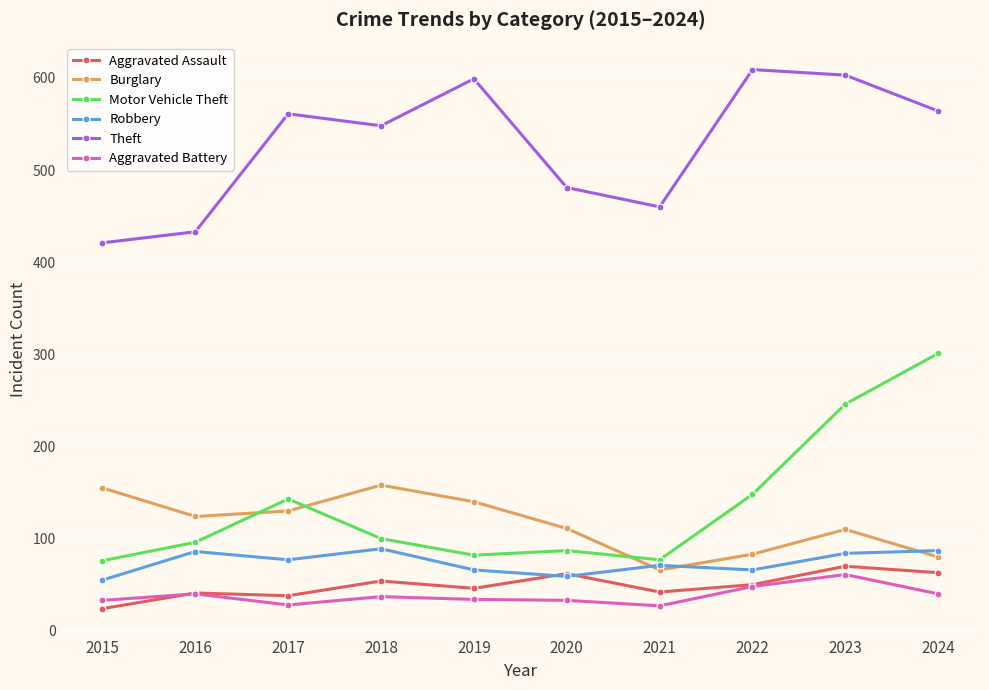

What is the value of the Burglary point at the 5th from the left?

140